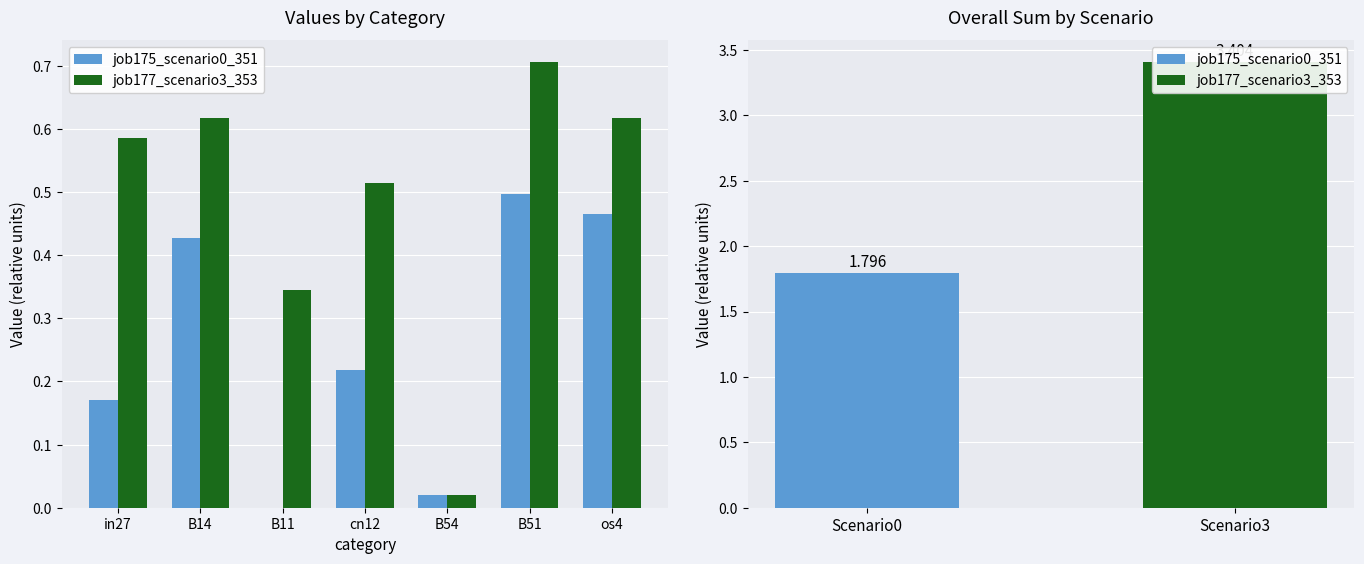

Rank the series at B54 from highest to lowest value.

job175_scenario0_351, job177_scenario3_353